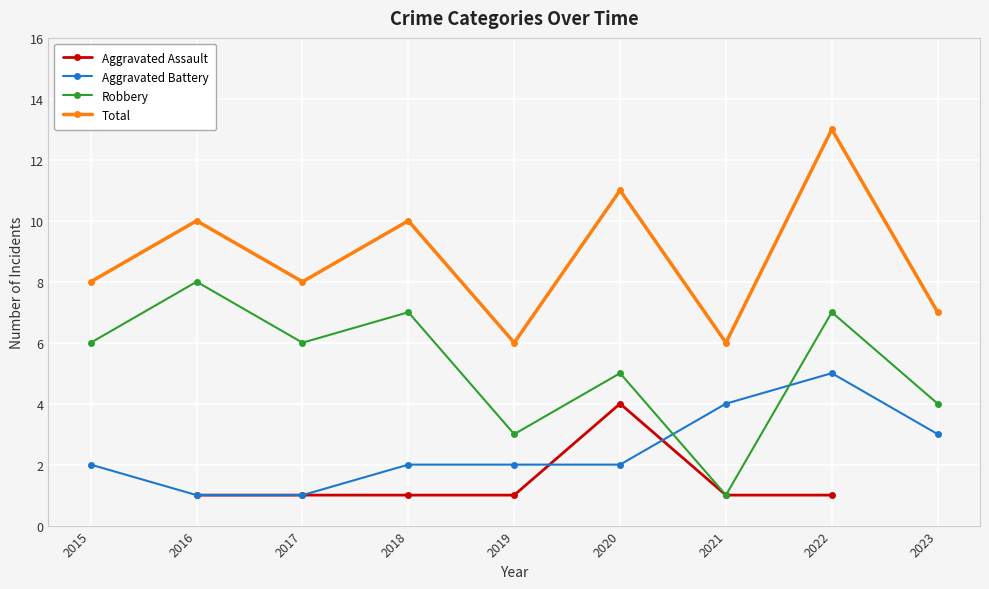

What is the difference between the second highest and minimum values in the Total series?

5